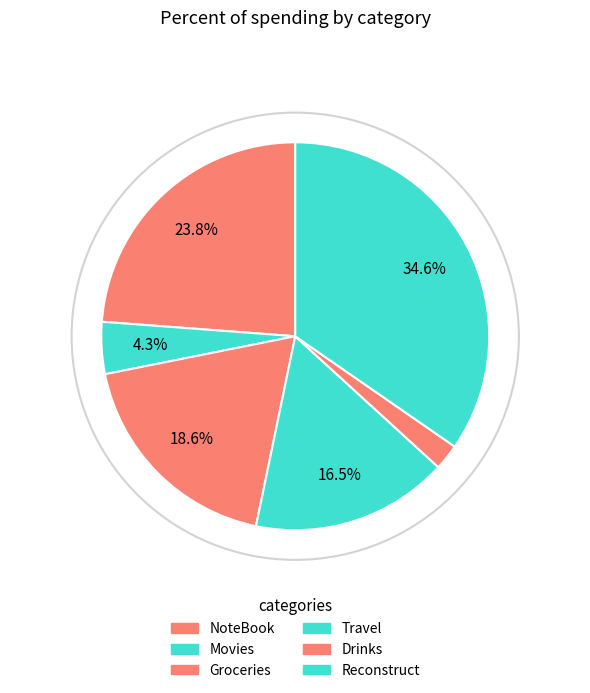

To the nearest percent, what is the average slice percentage?

17%